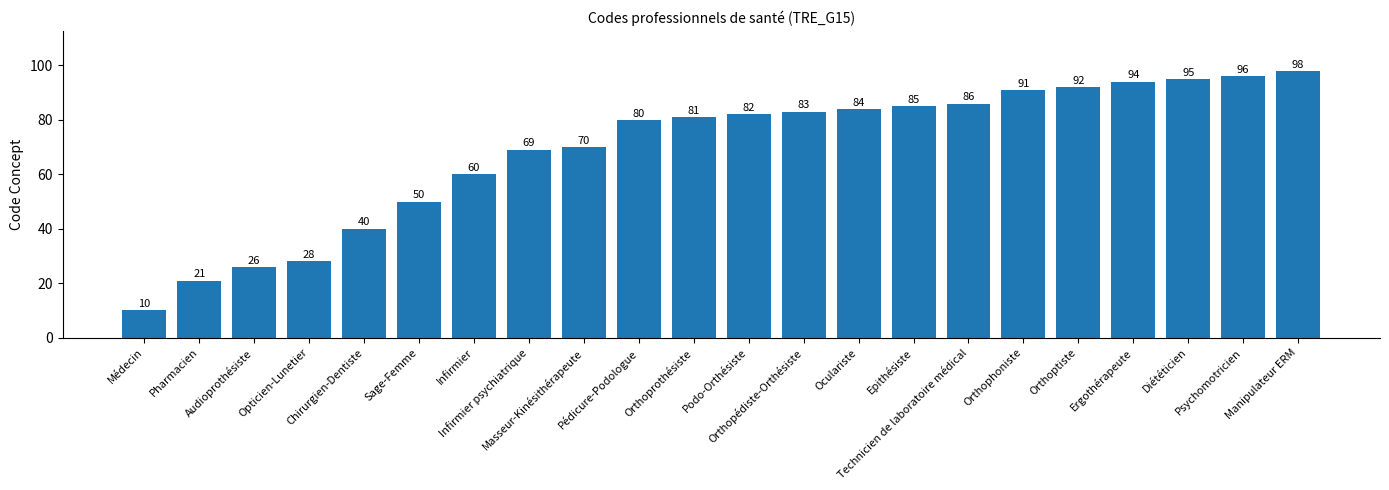

Which has a higher value, Audioprothésiste or Technicien de laboratoire médical?

Technicien de laboratoire médical